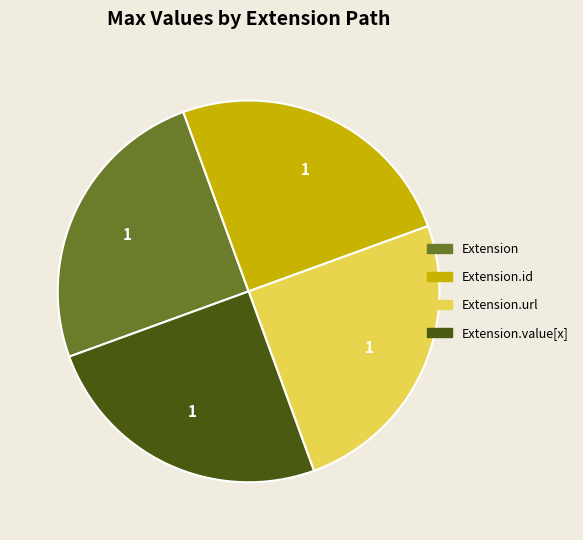

Does any single category account for the majority?

No